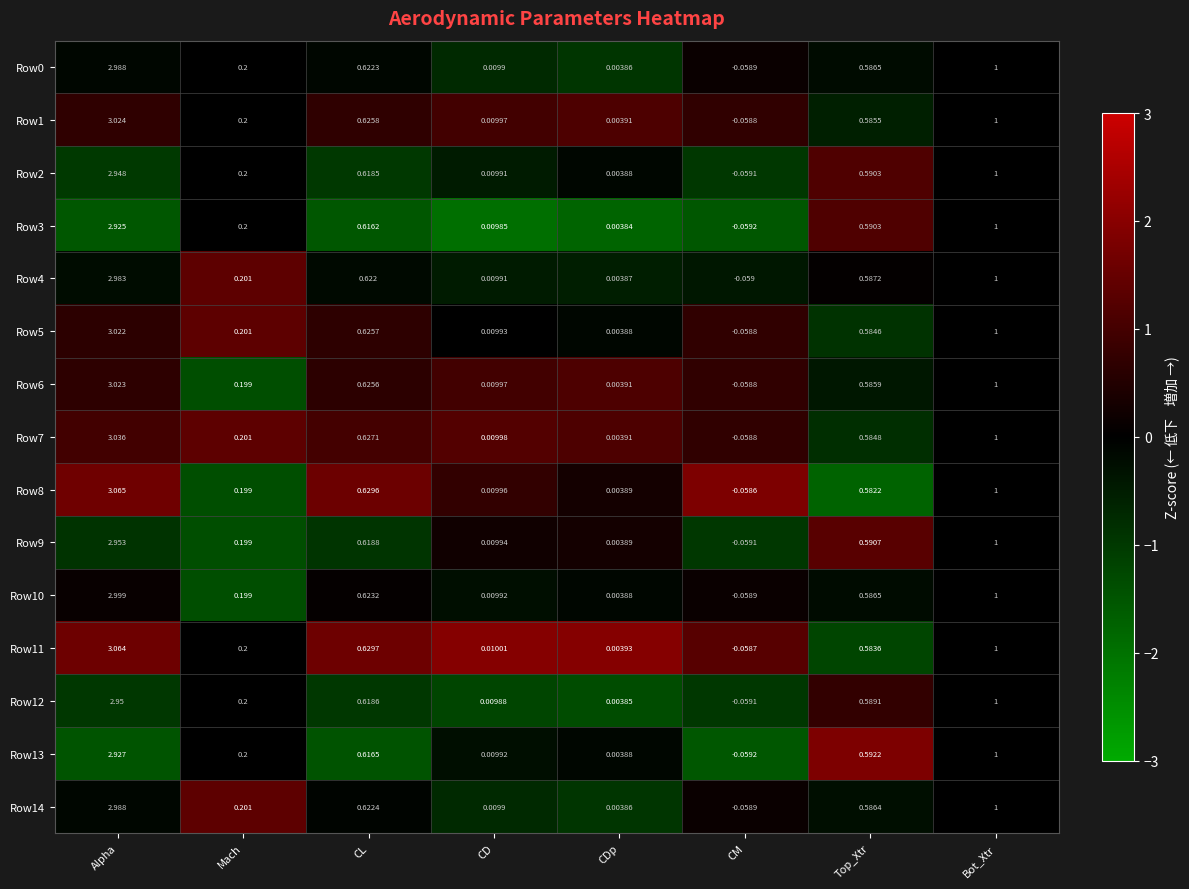

Where is Row3 nearest to the value 1?

Bot_Xtr